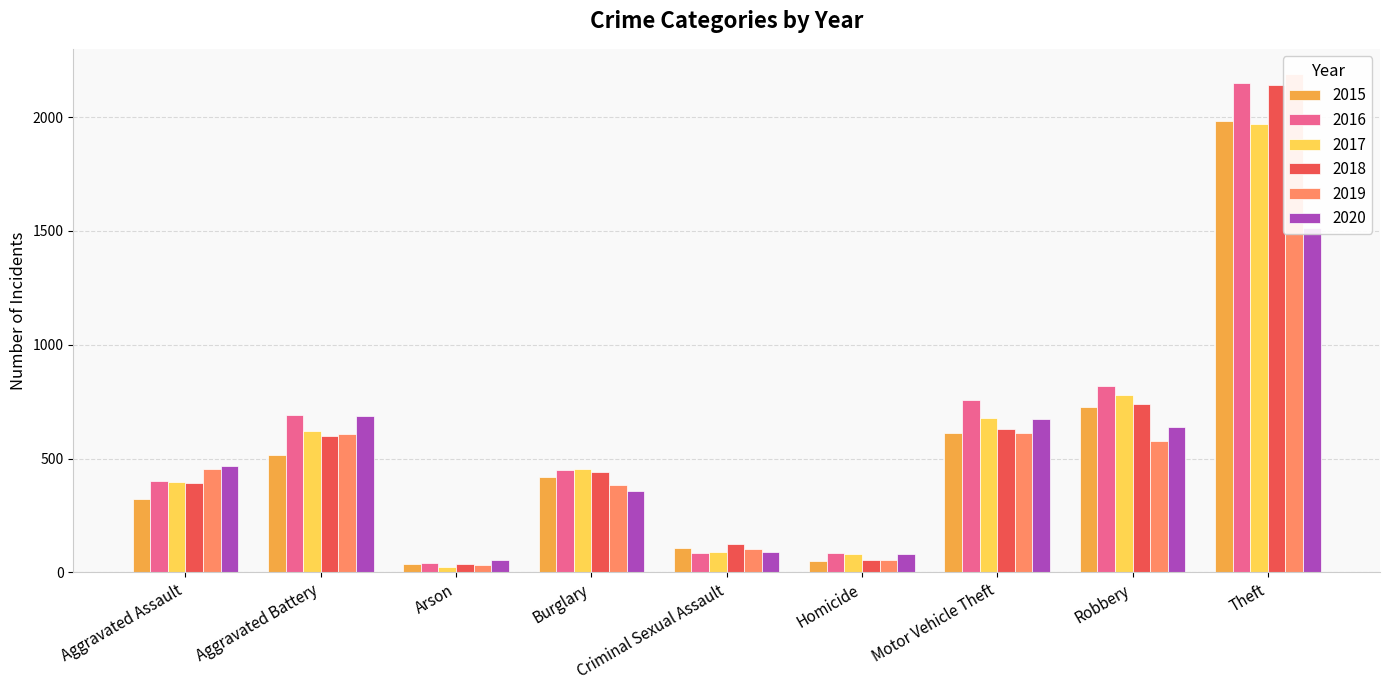

What value does the 2016 series have at Robbery?

819